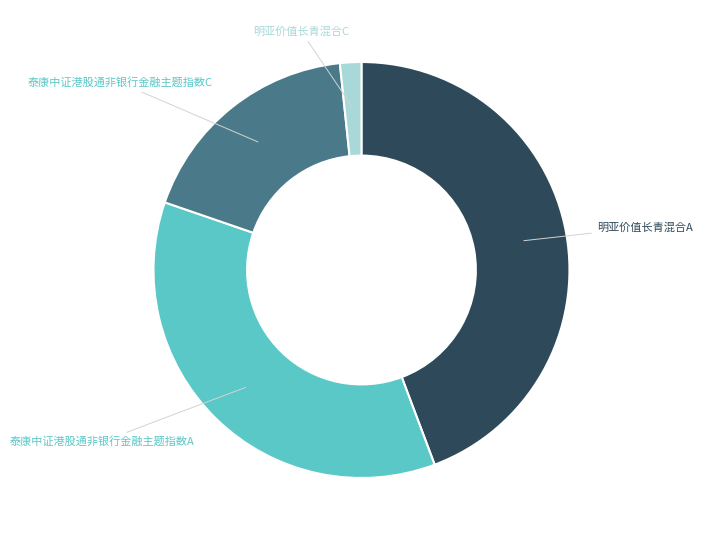

Does 明亚价值长青混合A represent more than half of the total?

No